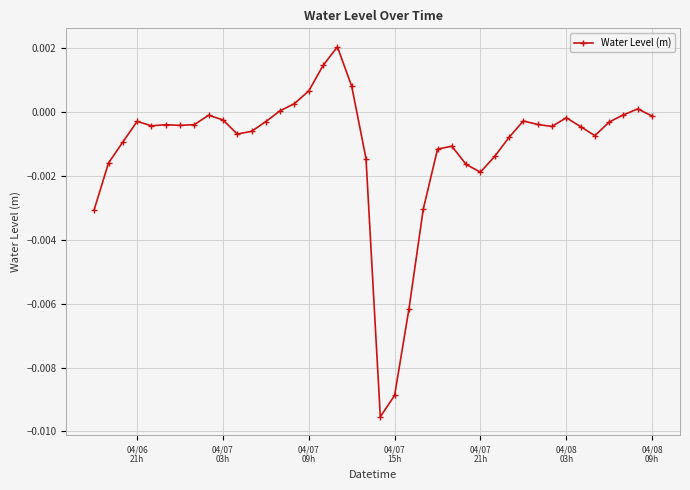

Does the chart have visible grid lines?

Yes